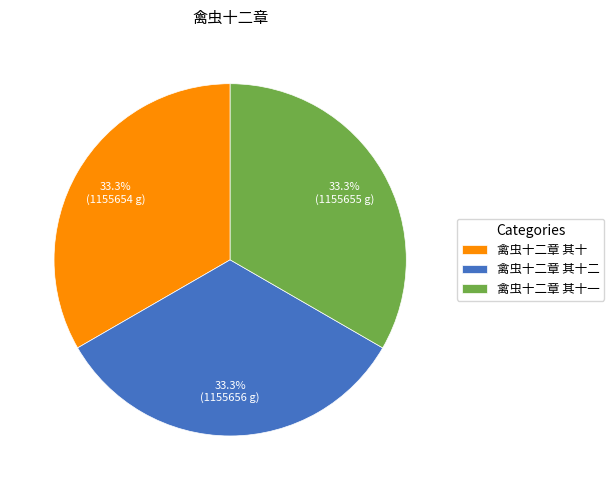

Is it true that 禽虫十二章 其十二 is 23% of the pie?

False